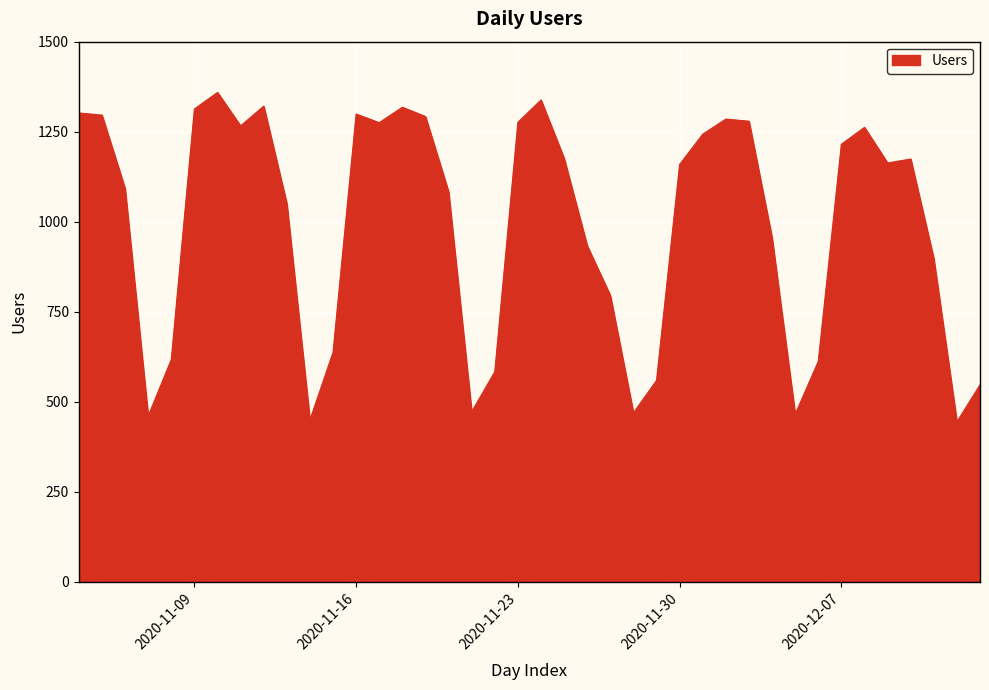

What is the minimum value shown in the chart?

444